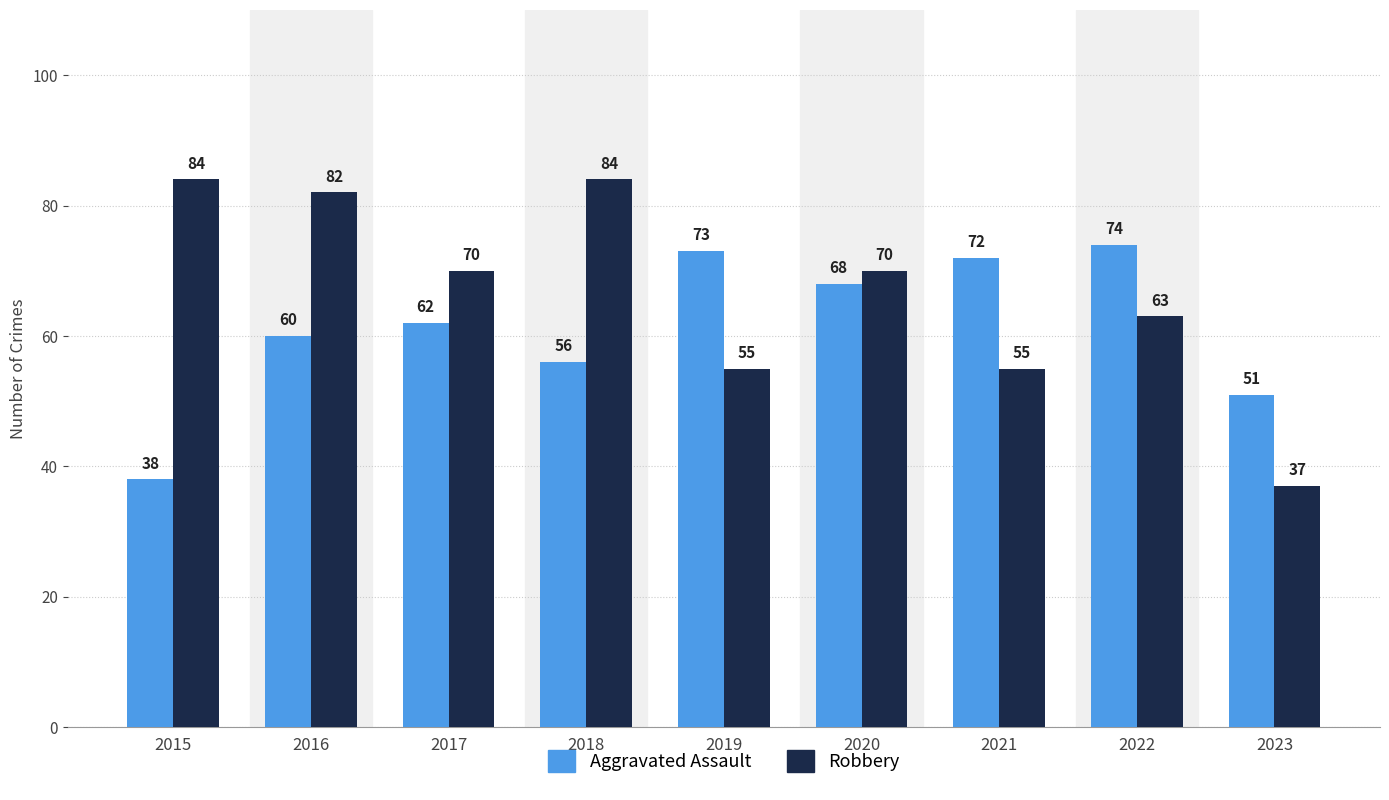

List the series in order of their peak value, lowest first.

Aggravated Assault, Robbery